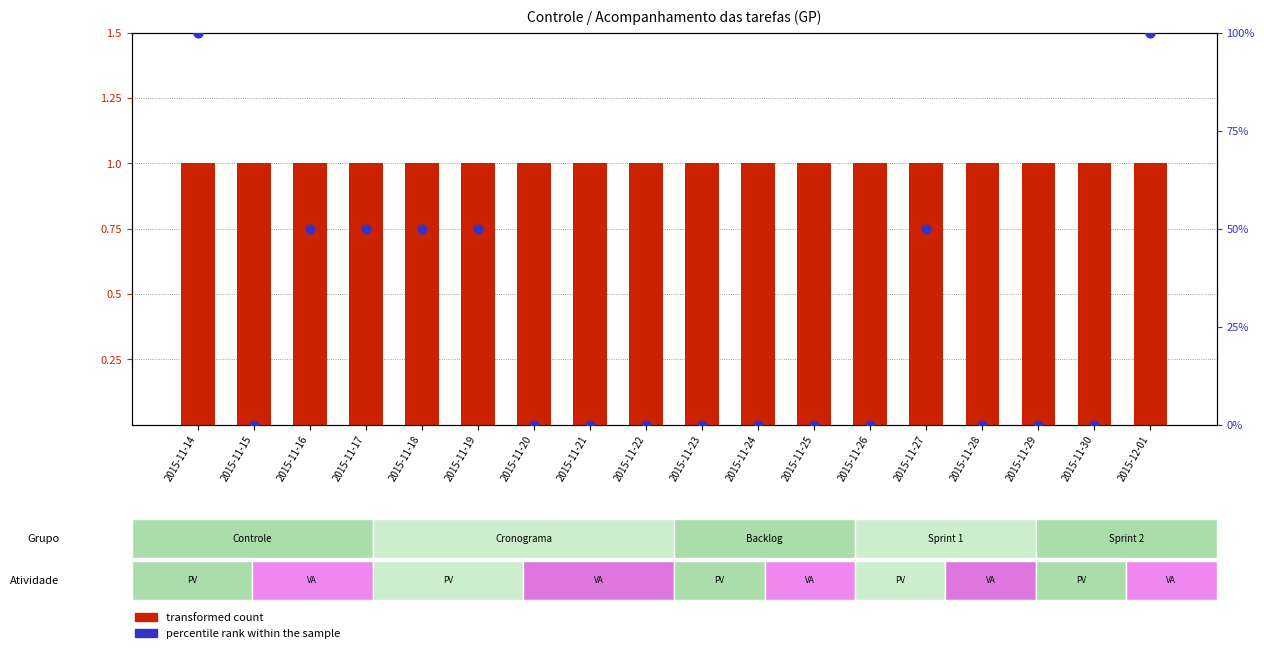

At how many categories does at least one series exceed 74?

2